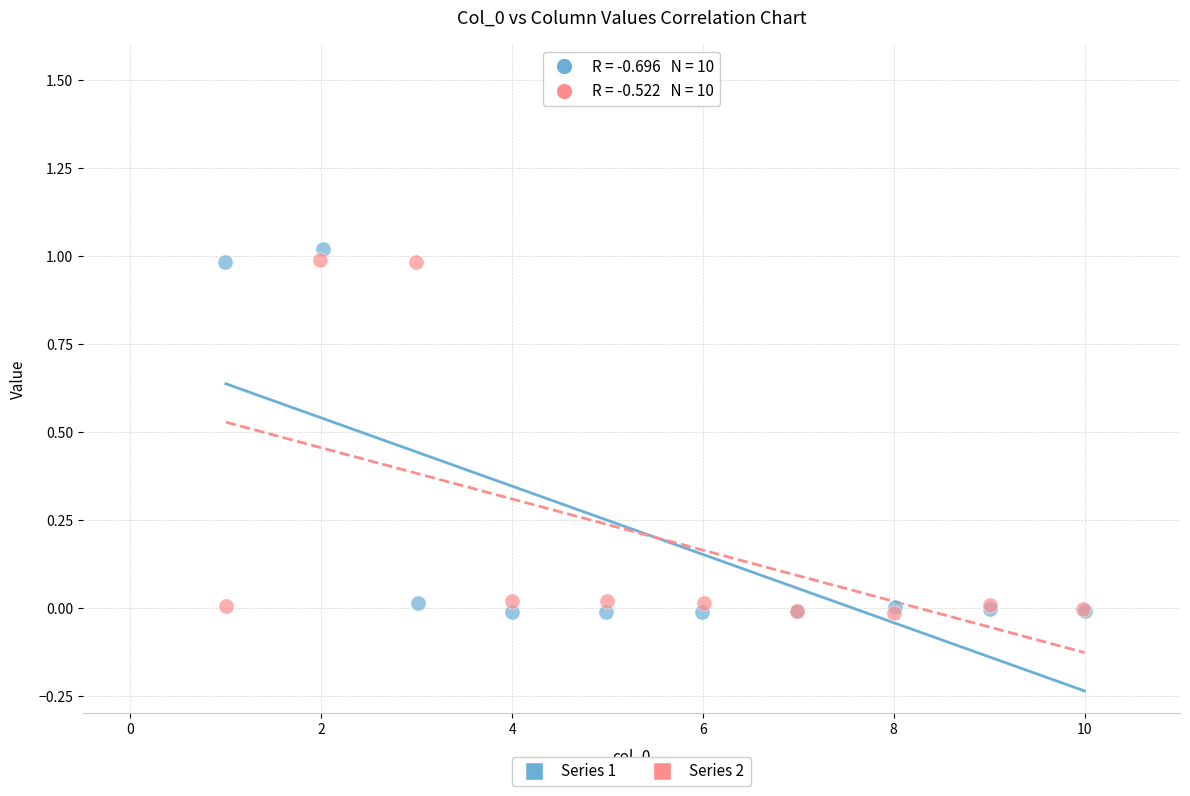

What are all the series names shown in the legend?

Series 1, Series 2